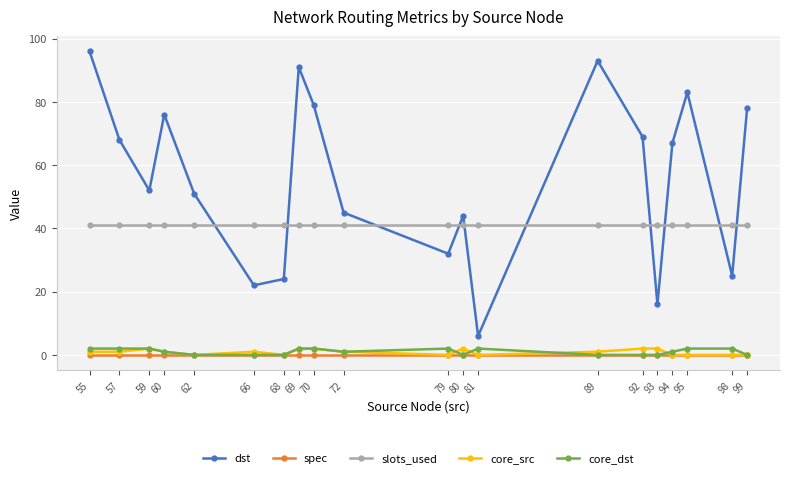

How many core_src values are between 0 and 2?

20